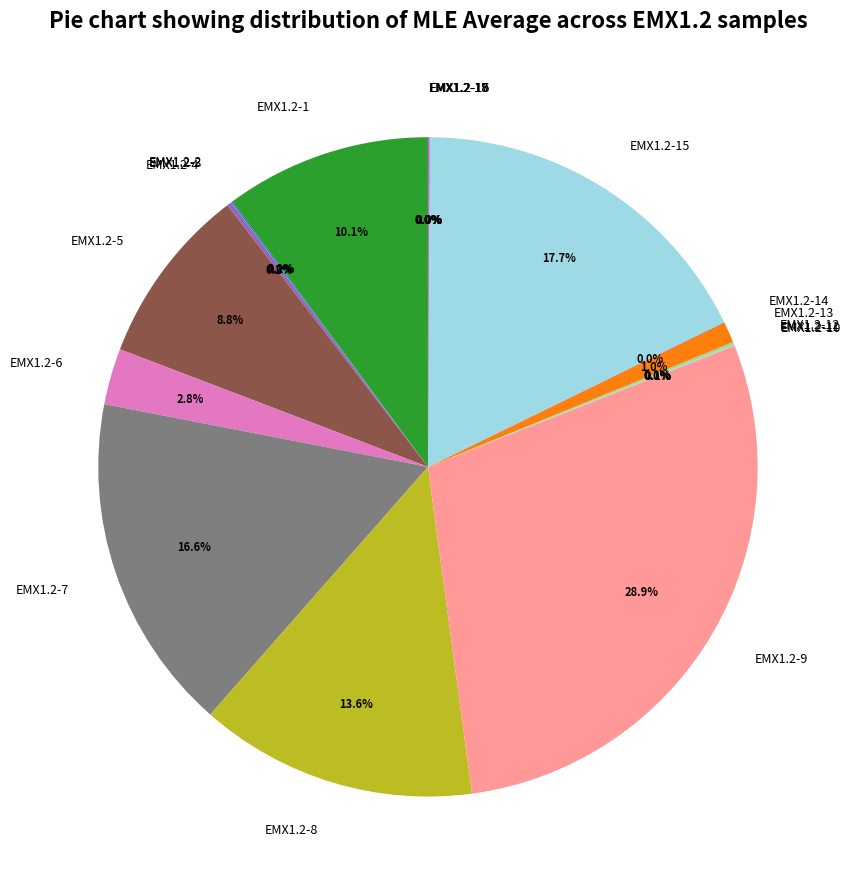

Which category has the biggest portion of the pie?

EMX1.2-9